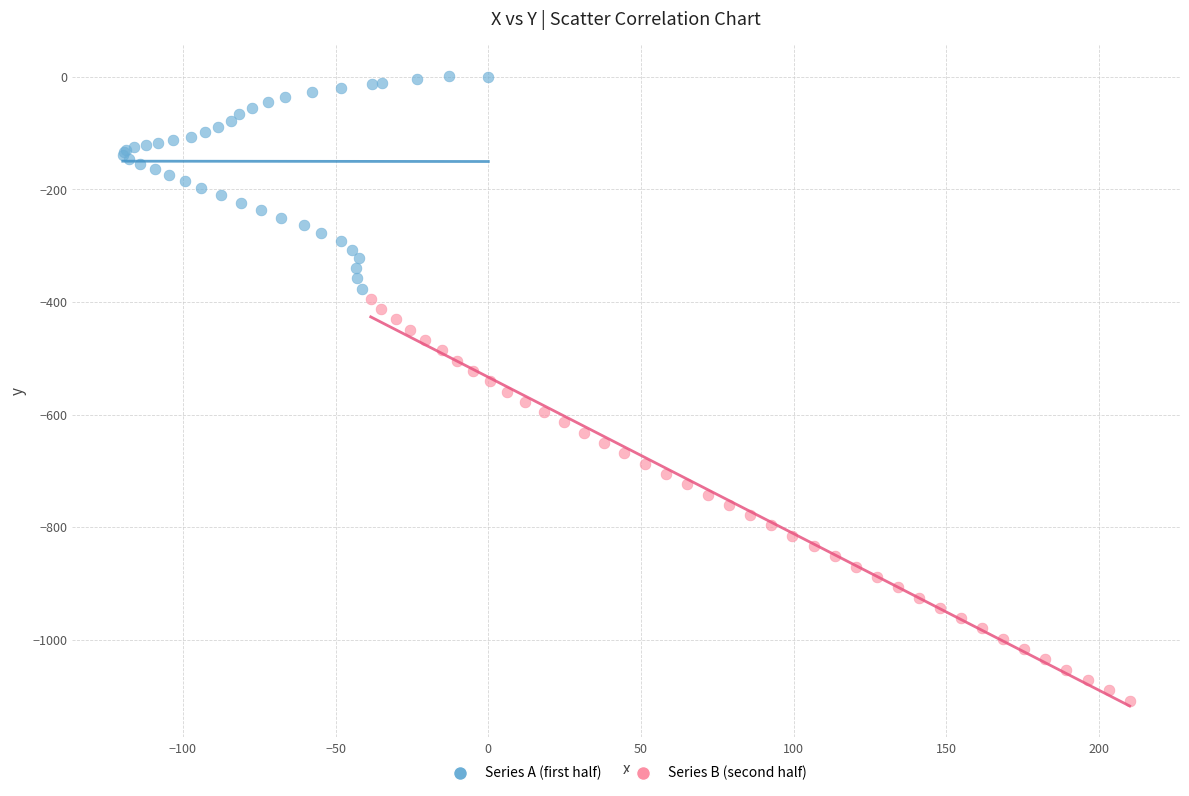

Which series contains the lowest Y value?

Series B (second half)